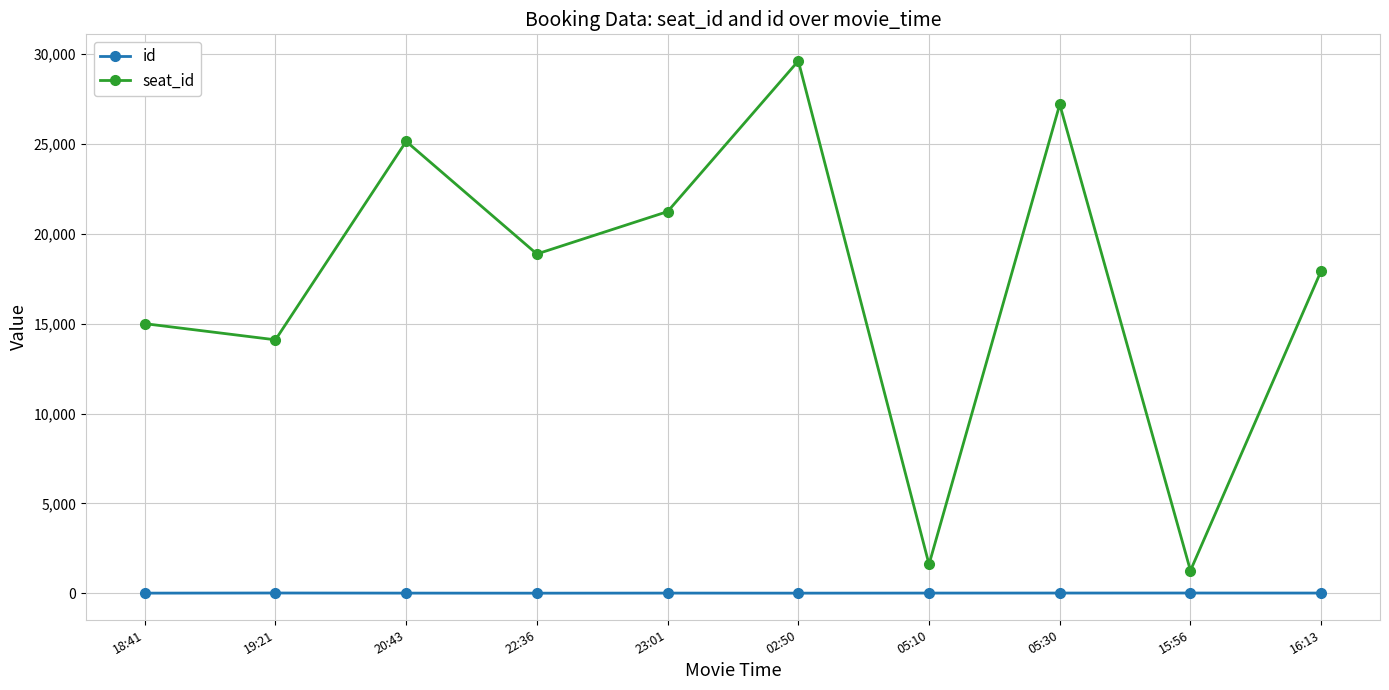

Is this an area chart (filled region under the line)?

No